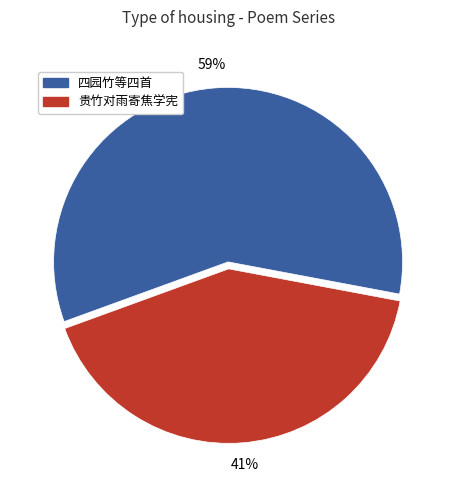

Does any single category account for the majority?

Yes